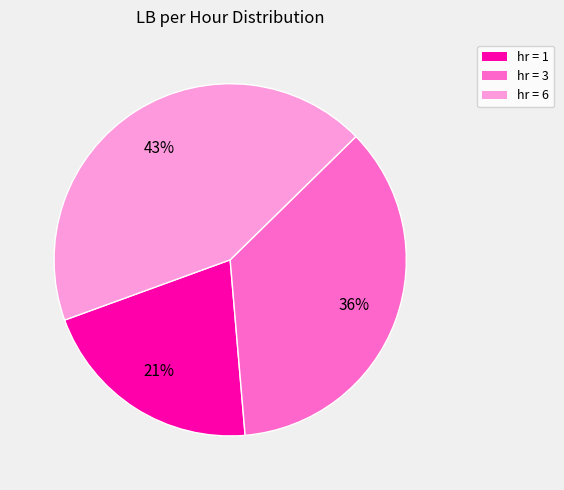

Between hr = 6 and hr = 1, which is larger?

hr = 6